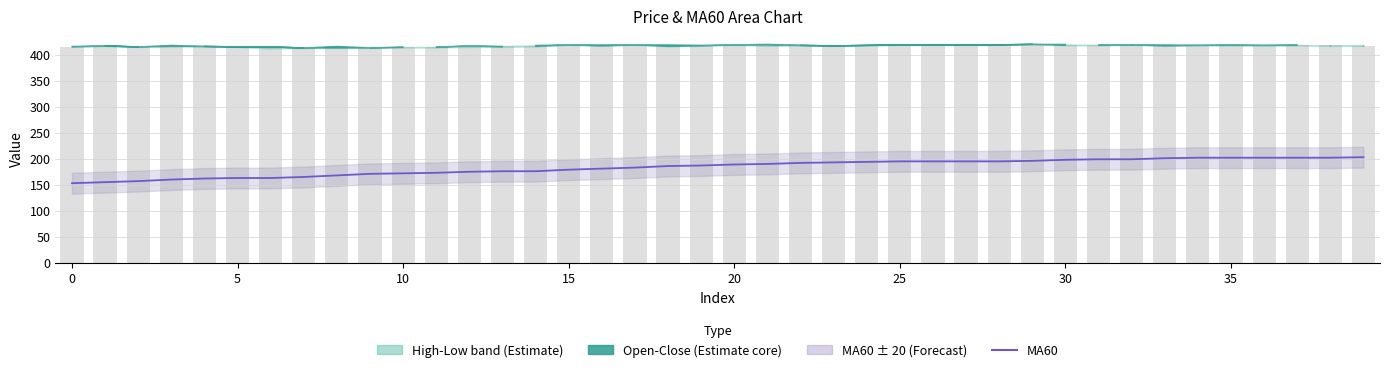

Count the Close (bar) values in the range 416 to 419.

30